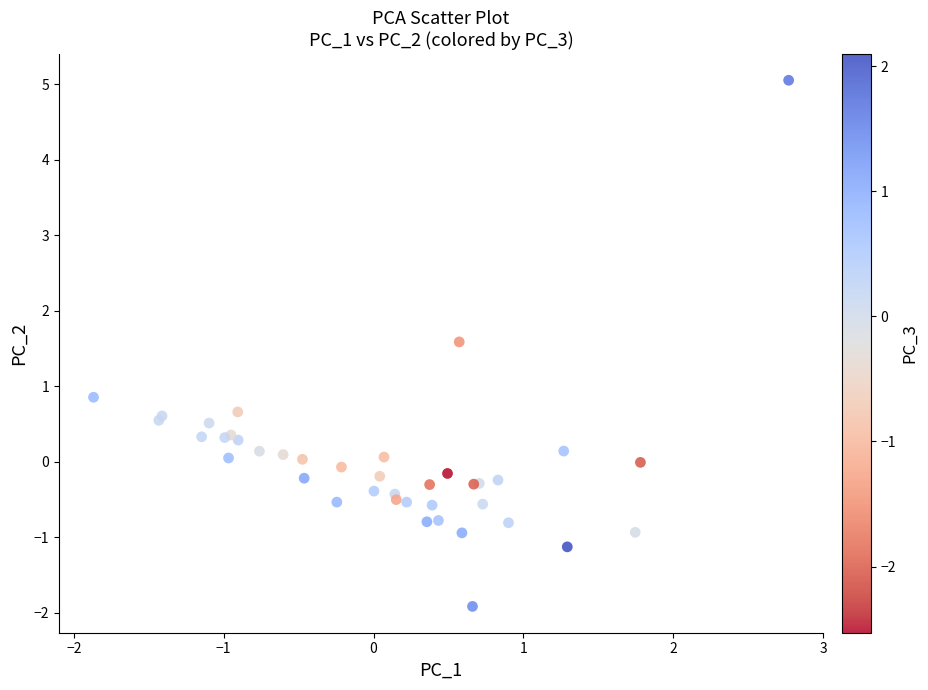

What Y value in the scatter plot is closest to 1?

0.9